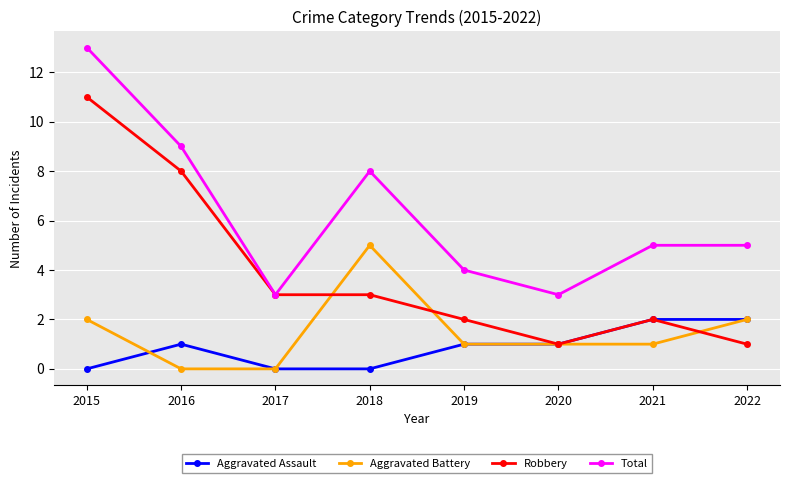

Does the chart have visible grid lines?

Yes